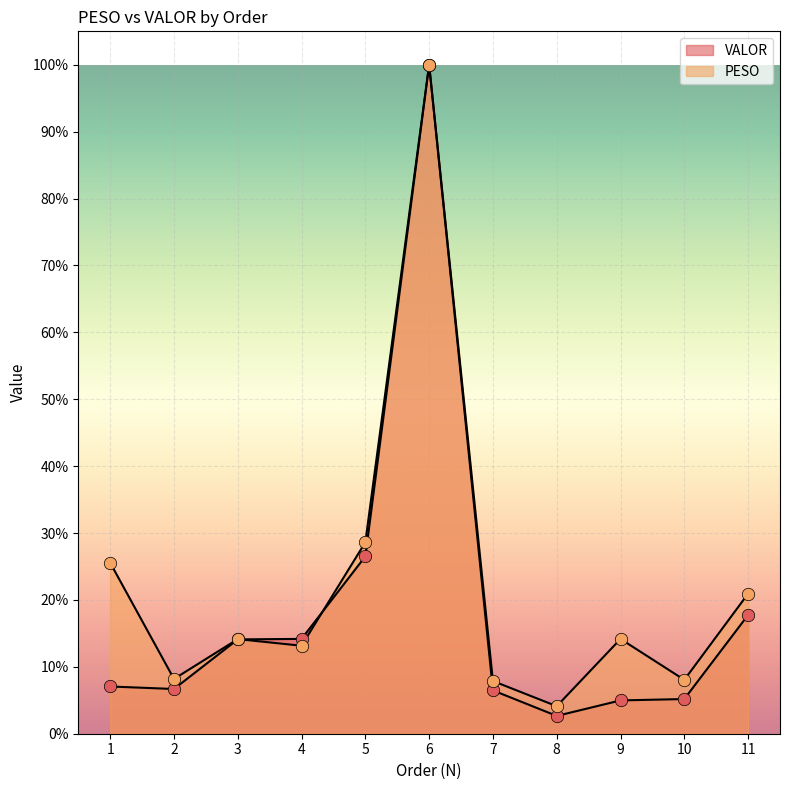

At which category is the sum across all series the highest?

6